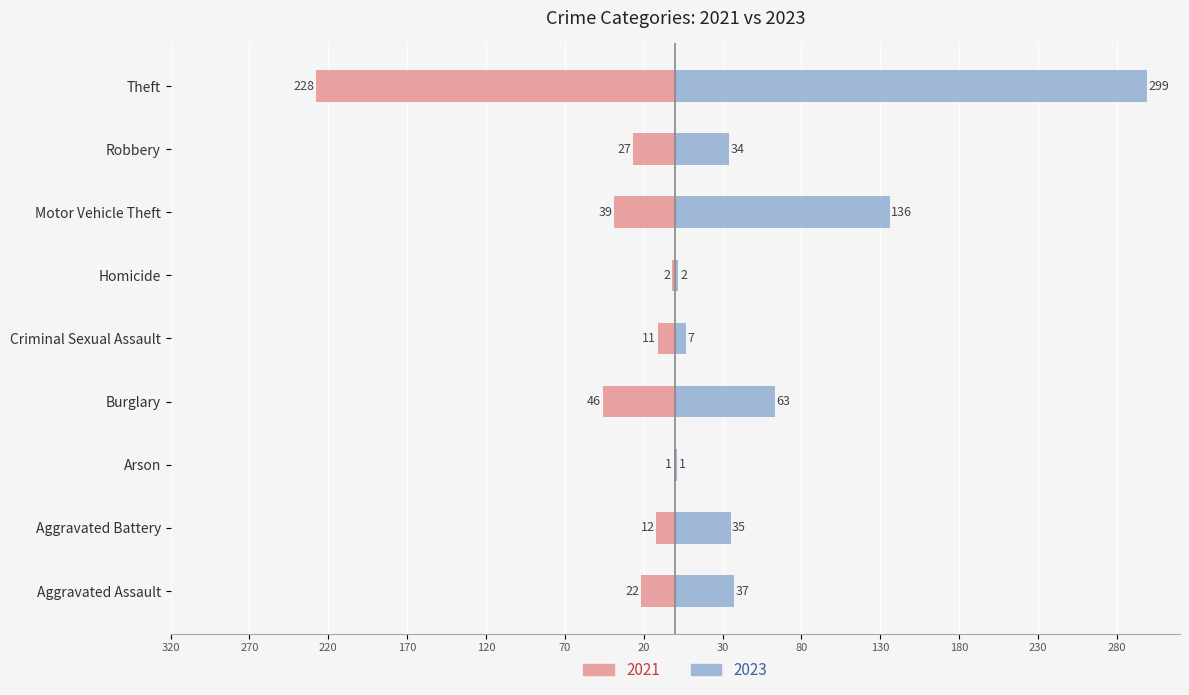

Reading left to right, list all the values displayed in this chart.

2021: Aggravated Assault=-22	Aggravated Battery=-12	Arson=-1	Burglary=-46	Criminal Sexual Assault=-11	Homicide=-2	Motor Vehicle Theft=-39	Robbery=-27	Theft=-228
2023: Aggravated Assault=37	Aggravated Battery=35	Arson=1	Burglary=63	Criminal Sexual Assault=7	Homicide=2	Motor Vehicle Theft=136	Robbery=34	Theft=299